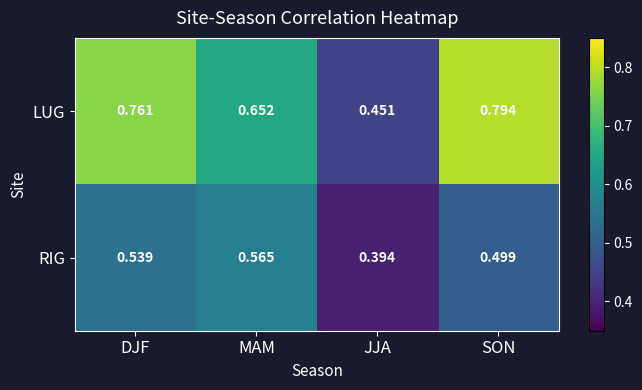

Between DJF and SON, which series saw the biggest shift?

RIG